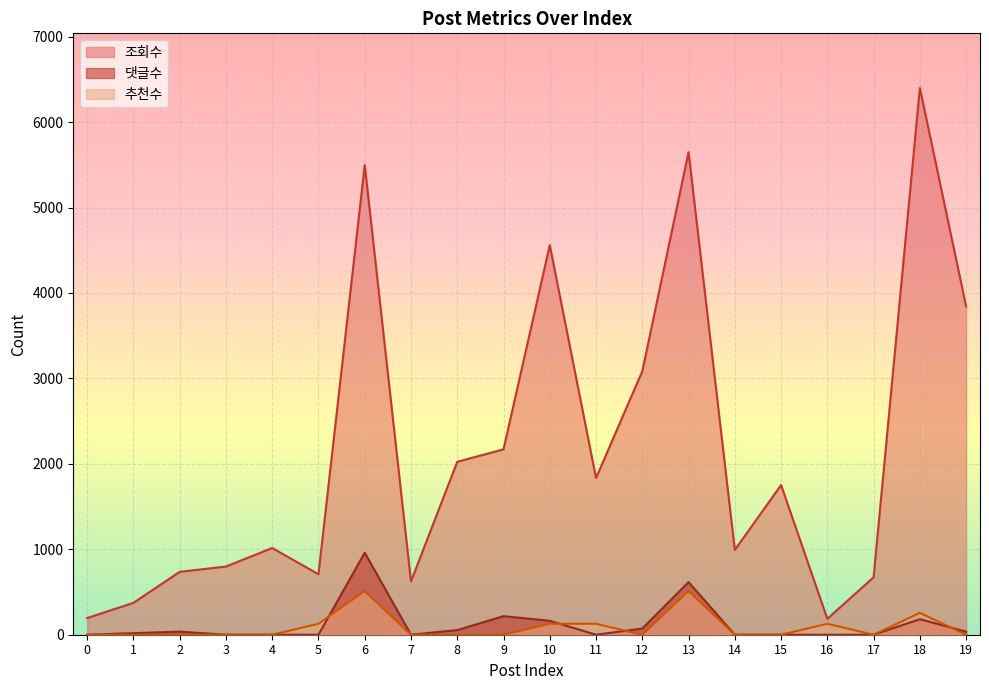

What is the maximum value for 댓글수?

959.8